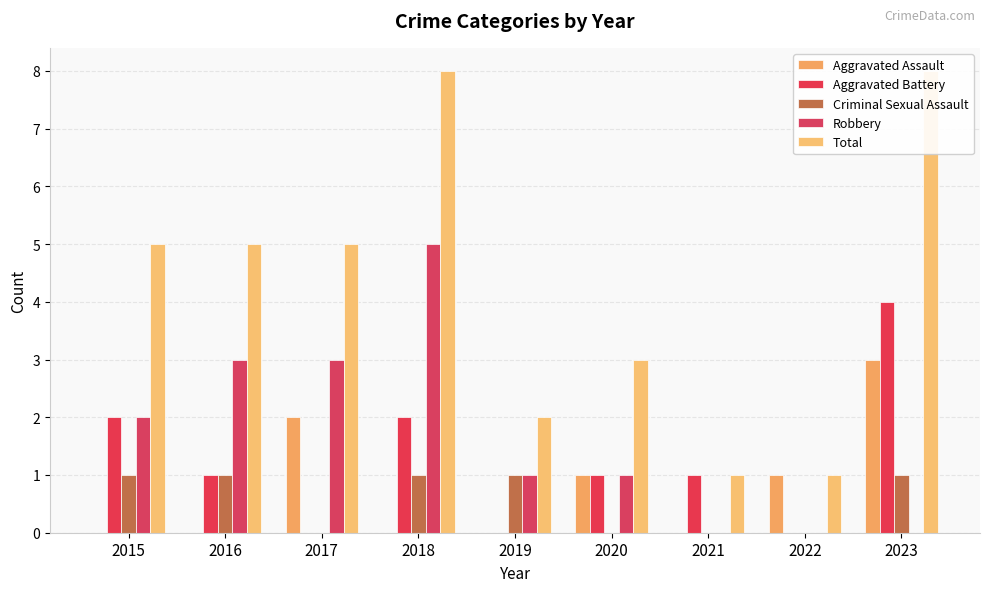

At how many categories does at least one series exceed 6?

2